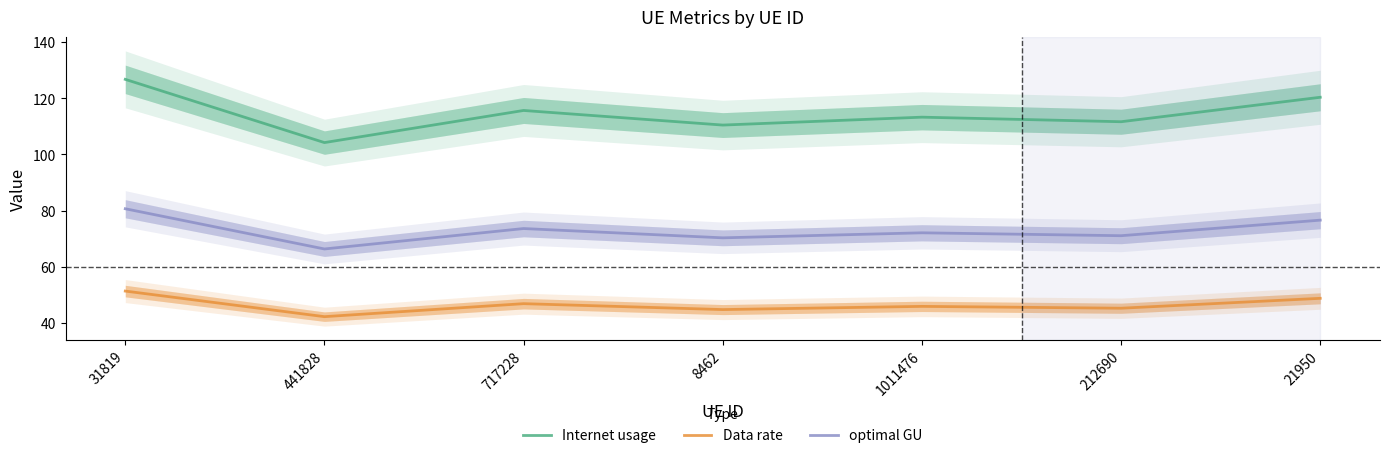

Is this an area chart (filled region under the line)?

No